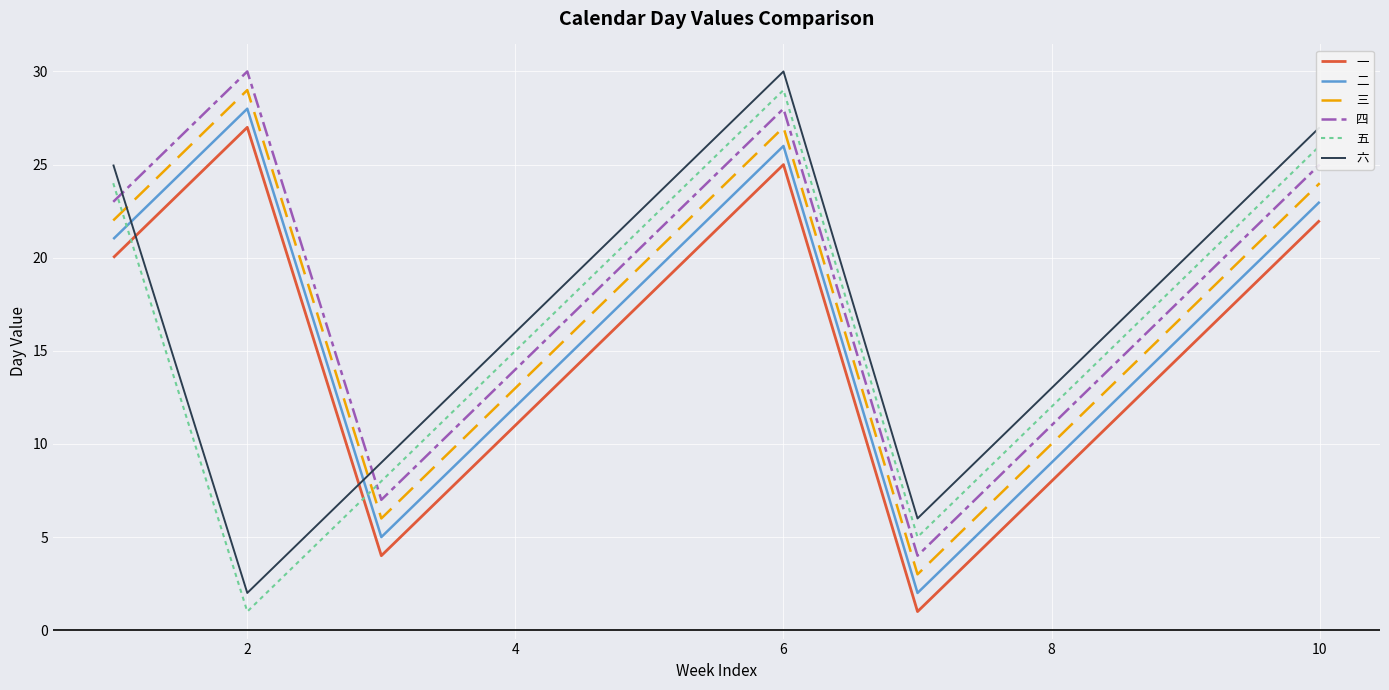

What is the difference between the maximum and minimum values in the 二 series?

26